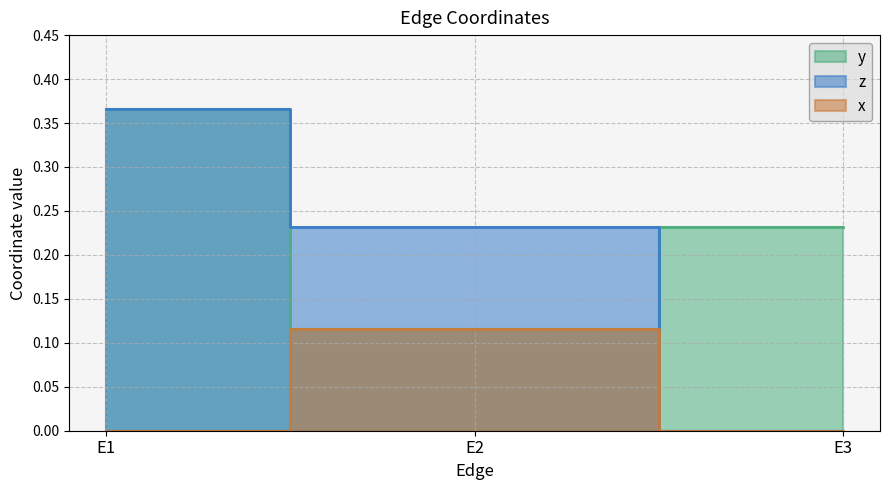

True or false: z has a value of 0.2 at E3.

False